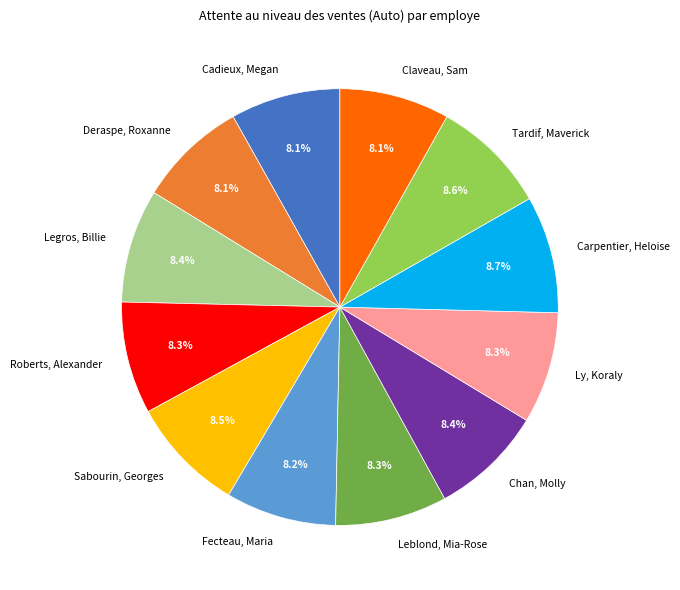

The Legros, Billie slice represents 19% of the pie. True or false?

False